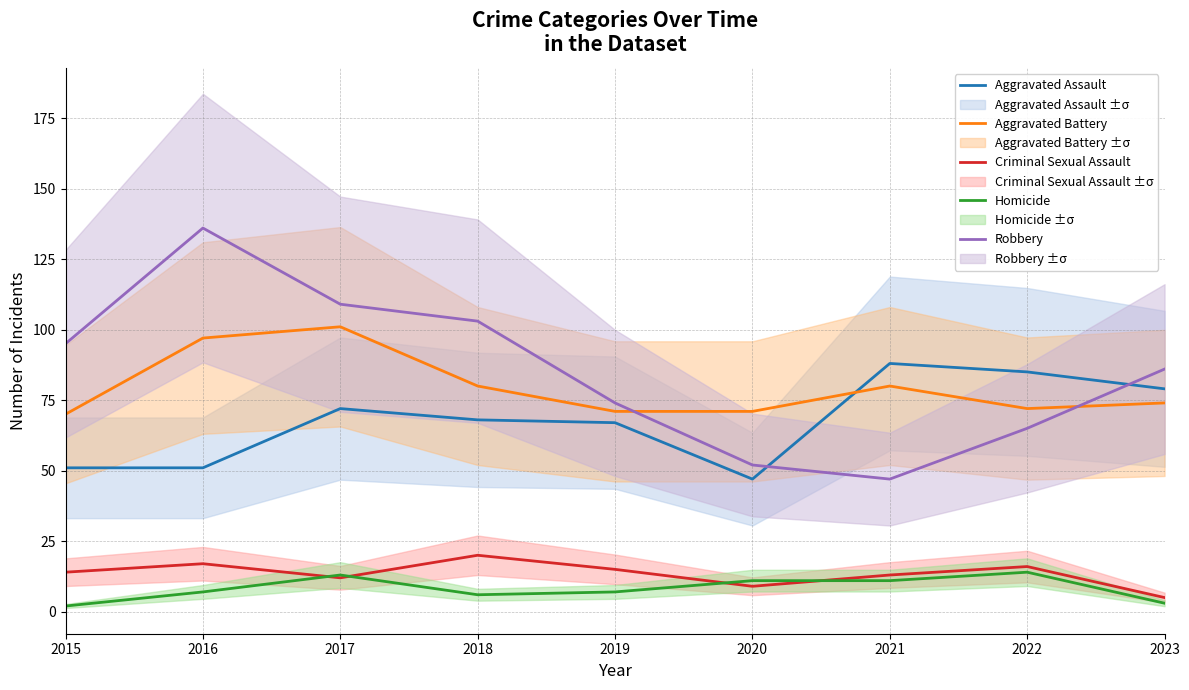

Which has a higher value, 2021 or 2019?

2021